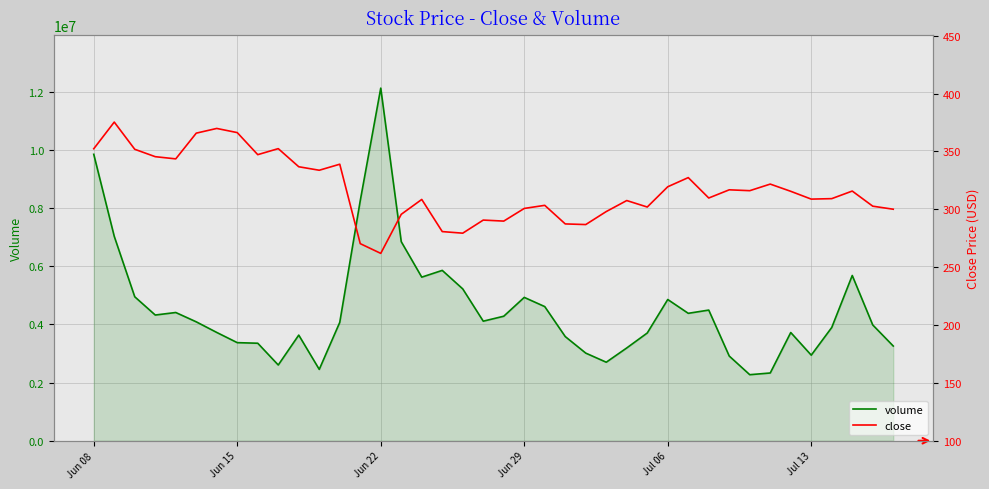

What is the minimum value for volume?

2271201.2